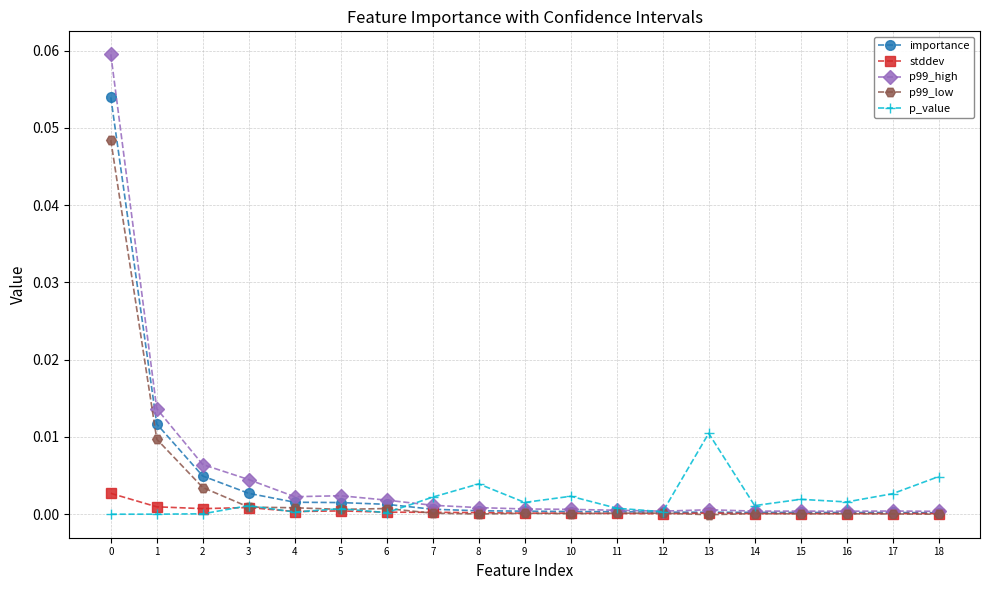

True or false: p_value has more than 1 interior local peaks.

True